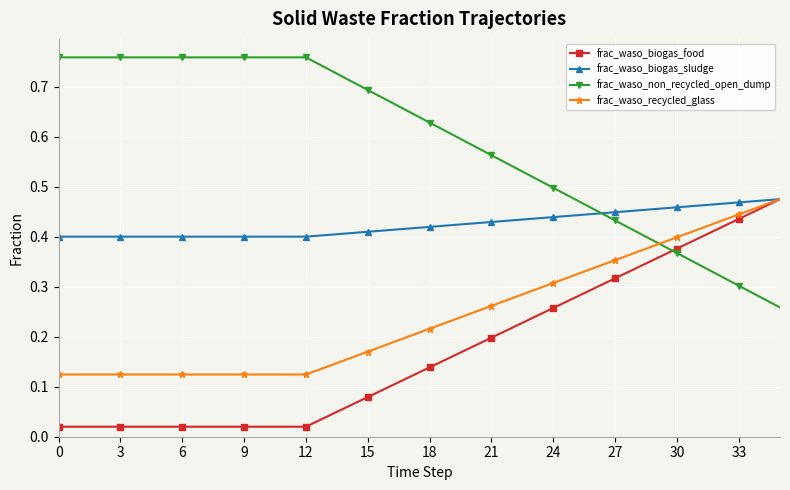

Count the frac_waso_biogas_sludge values in the range 0 to 1.

36